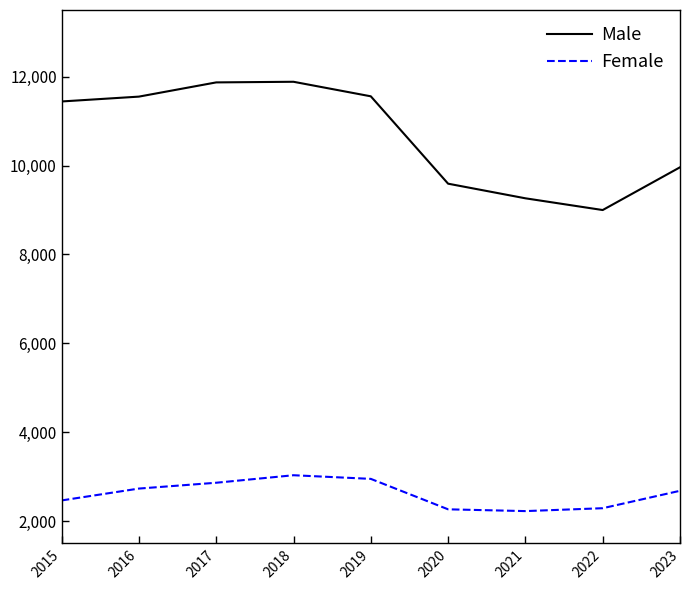

At 2019, list the series in order from largest to smallest.

Male, Female